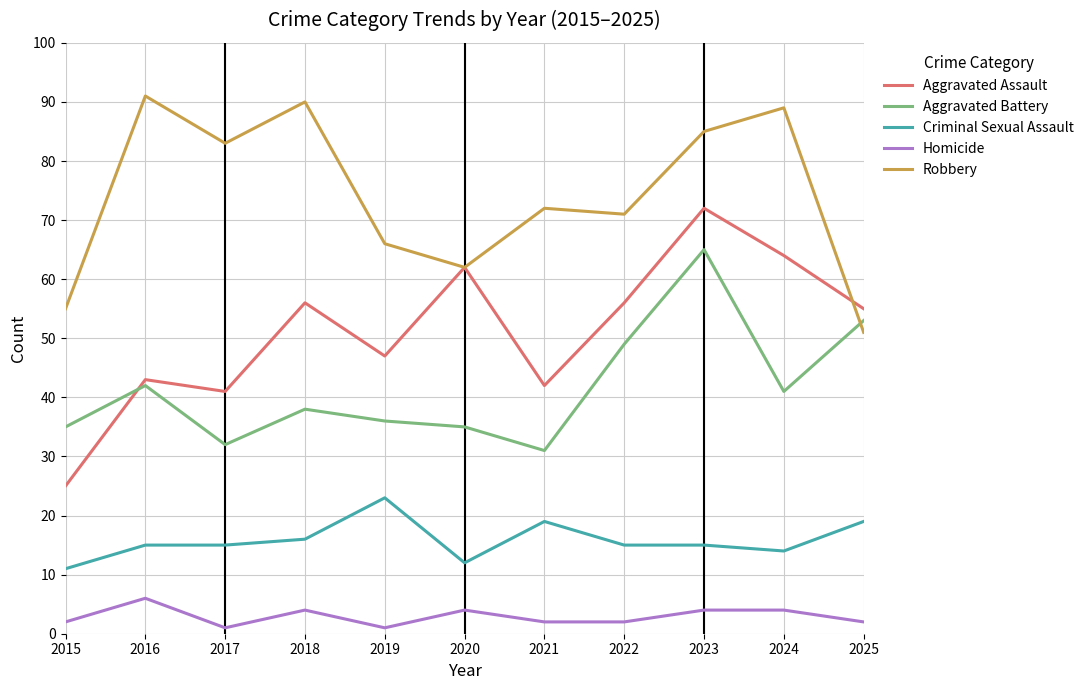

The Robbery series shows 34 at 2015. True or false?

False